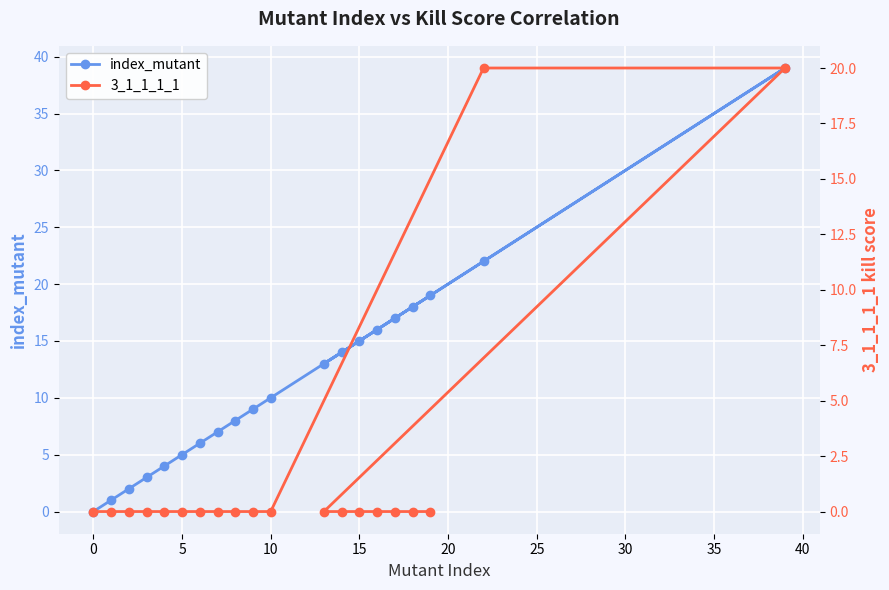

Does the chart display data point markers on the line(s)?

Yes